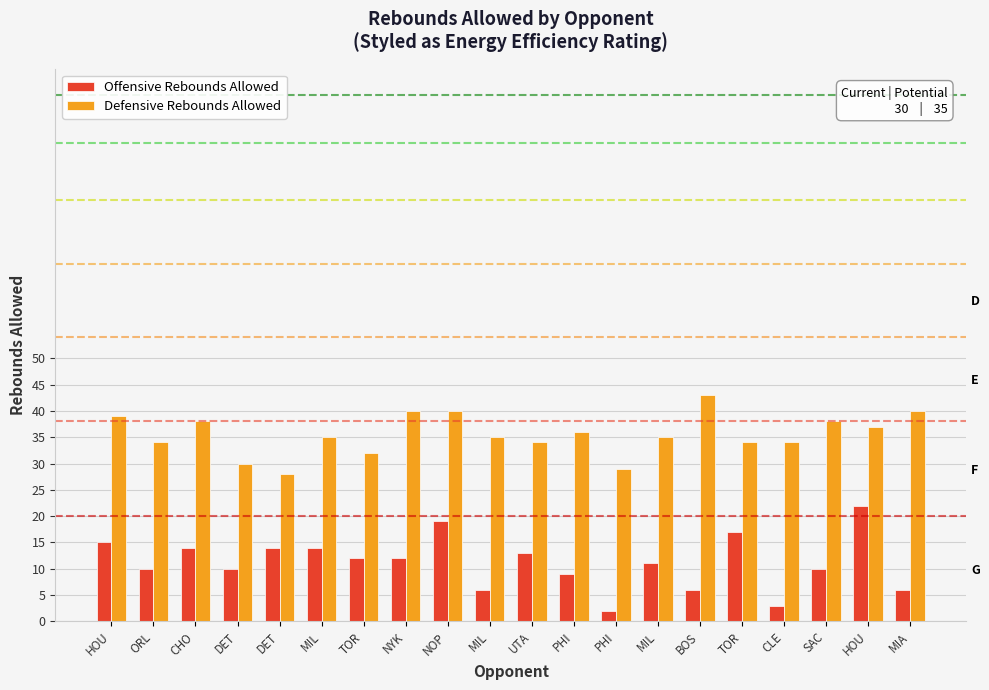

Which series has the widest spread of values?

Offensive Rebounds Allowed